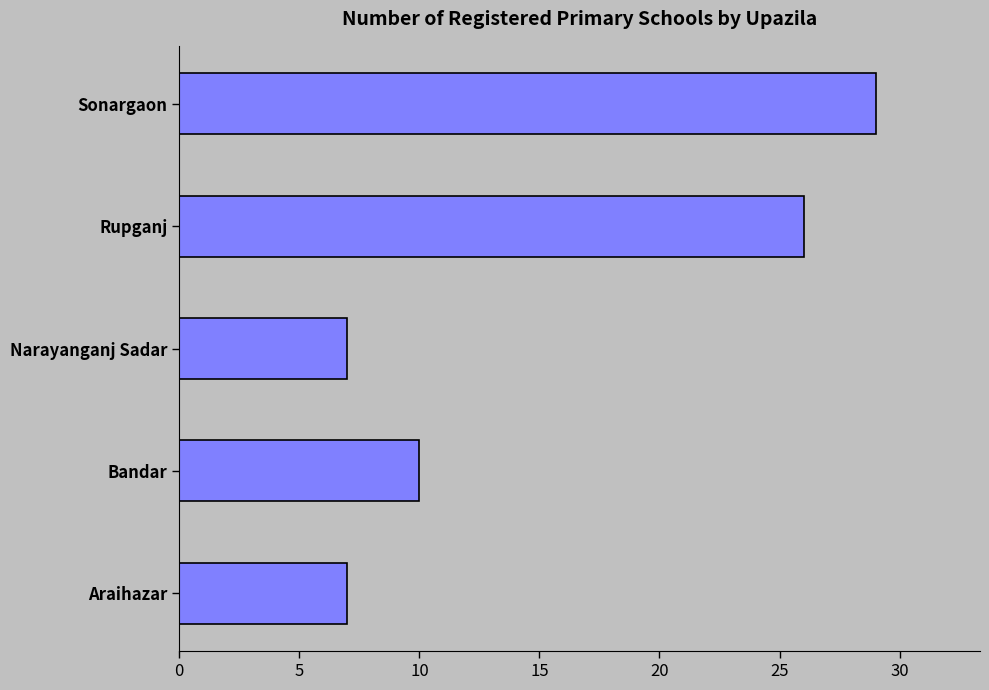

What is the change in value from Rupganj to Sonargaon?

+3